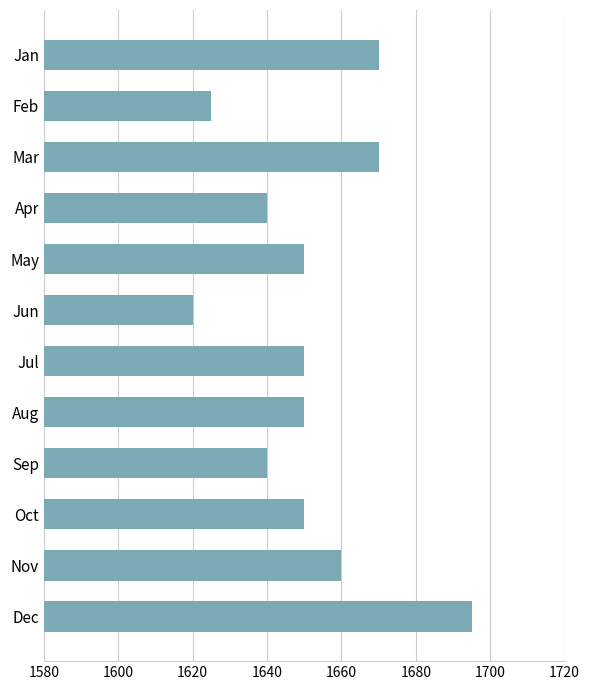

The chart shows a value of 954 at Jan. True or false?

False